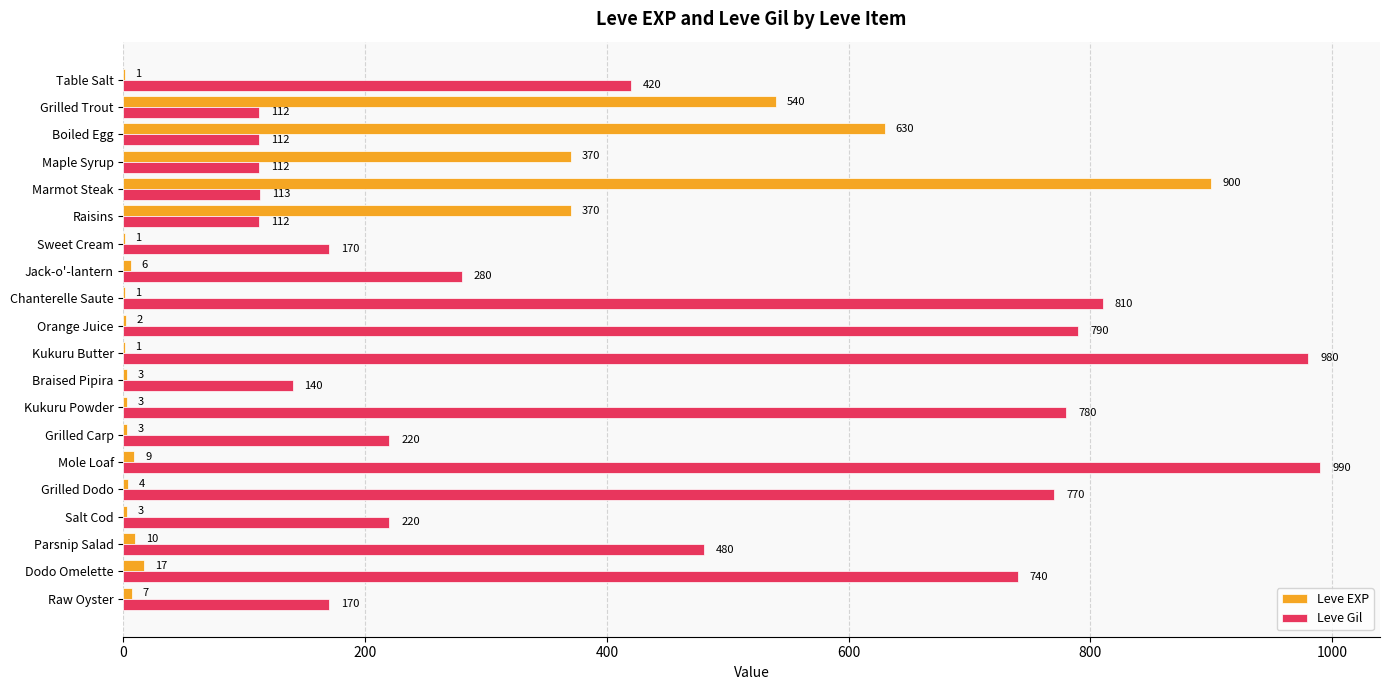

What are all the series names shown in the legend?

Leve EXP, Leve Gil